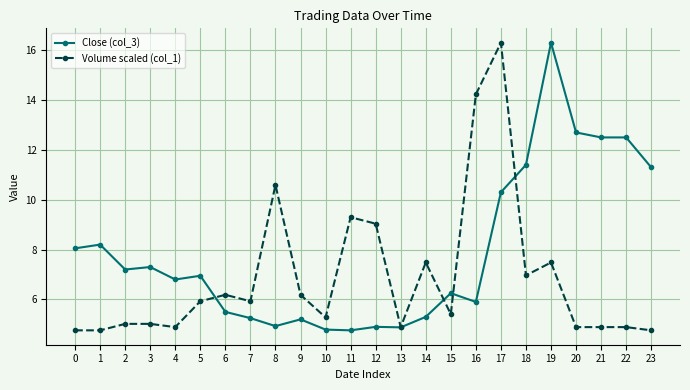

Between 2 and 20, which series saw the biggest shift?

Close (col_3)